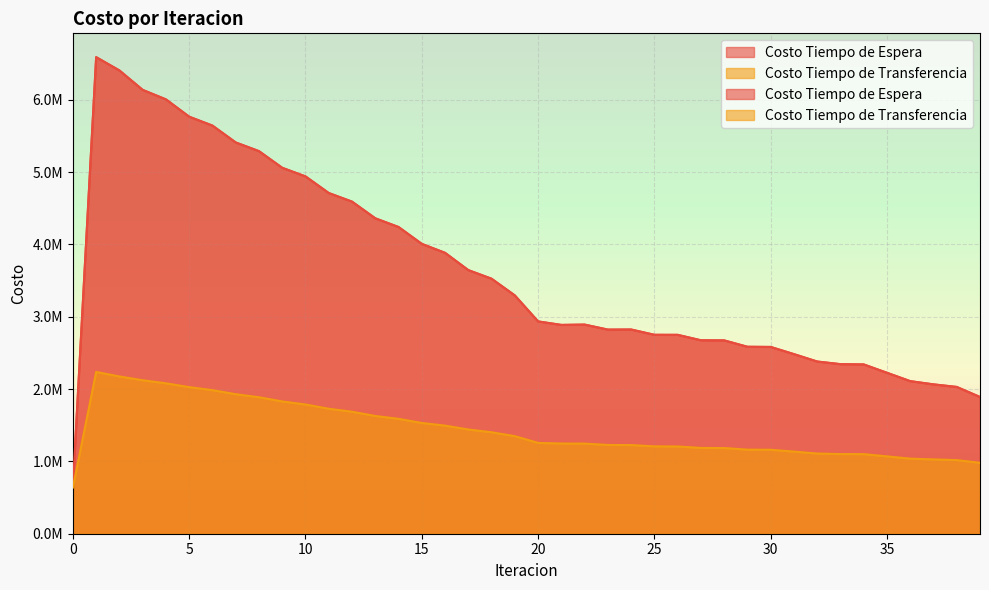

What is the maximum value shown in the chart?

6588161.0